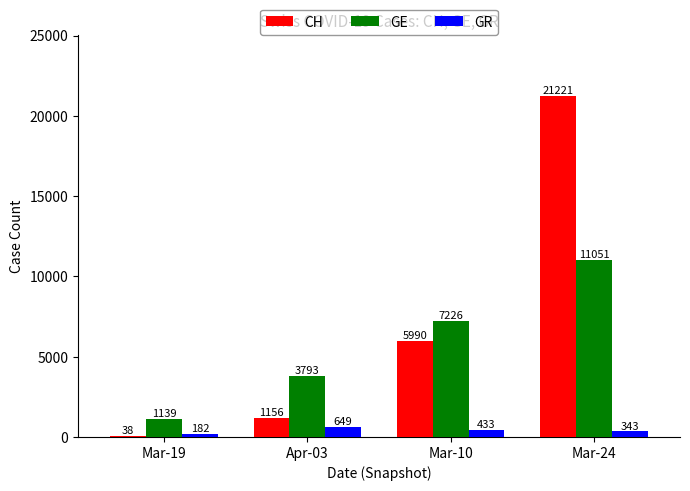

What is the sum of the CH values at Apr-03 and Mar-10?

7146